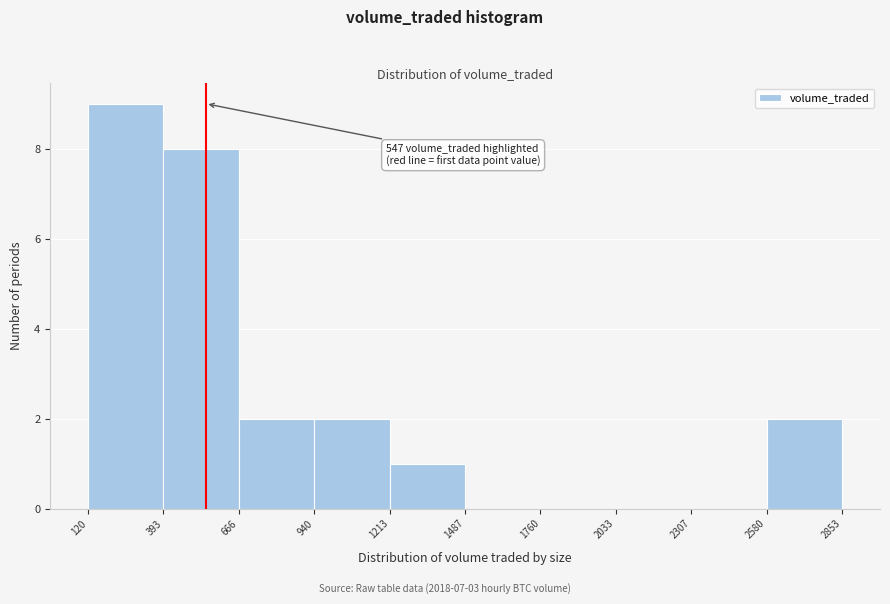

Which range on the x-axis has the tallest bar?

120 to 393